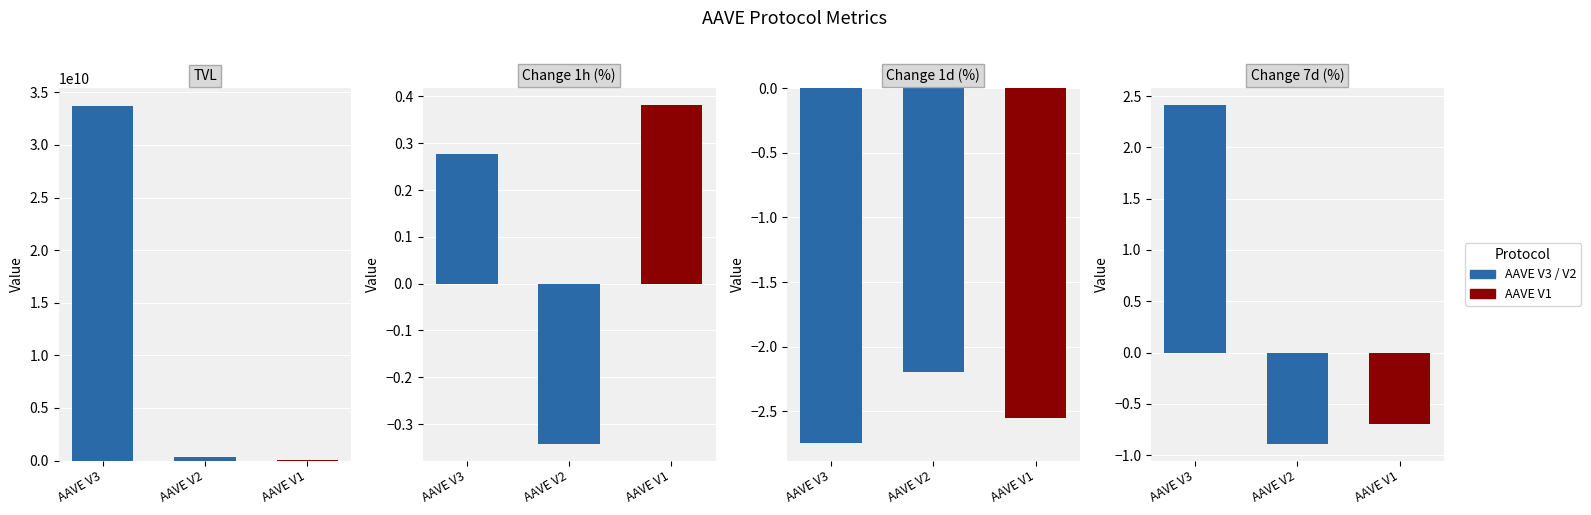

At which category is the sum across all series the highest?

AAVE V3